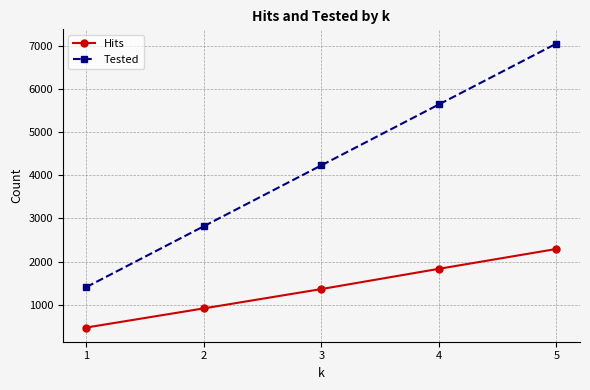

What is the spread (max minus min) of values at 5?

4761